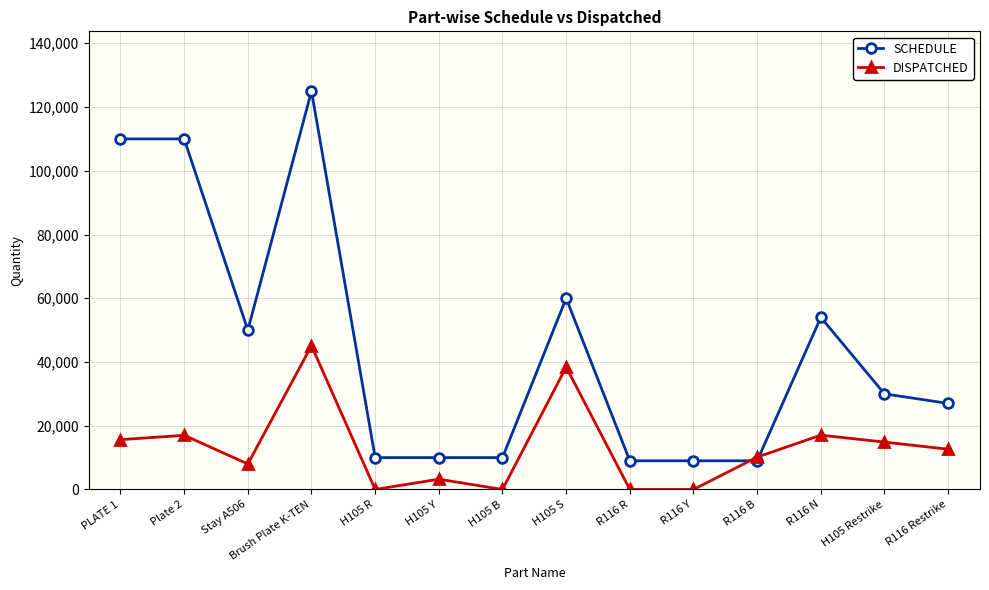

Where is SCHEDULE nearest to the value 67000?

H105 S